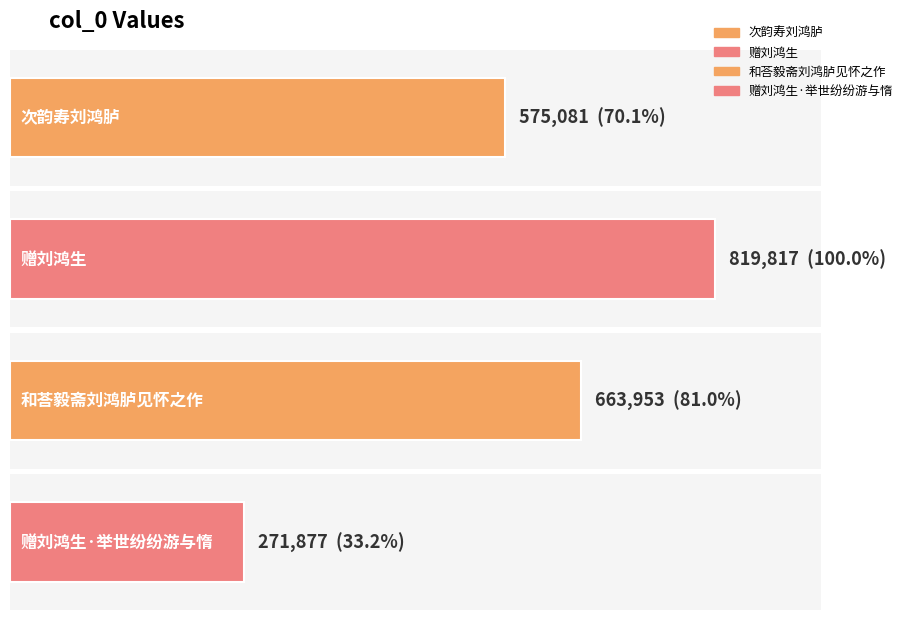

What is the difference between the second highest and minimum values?

392076